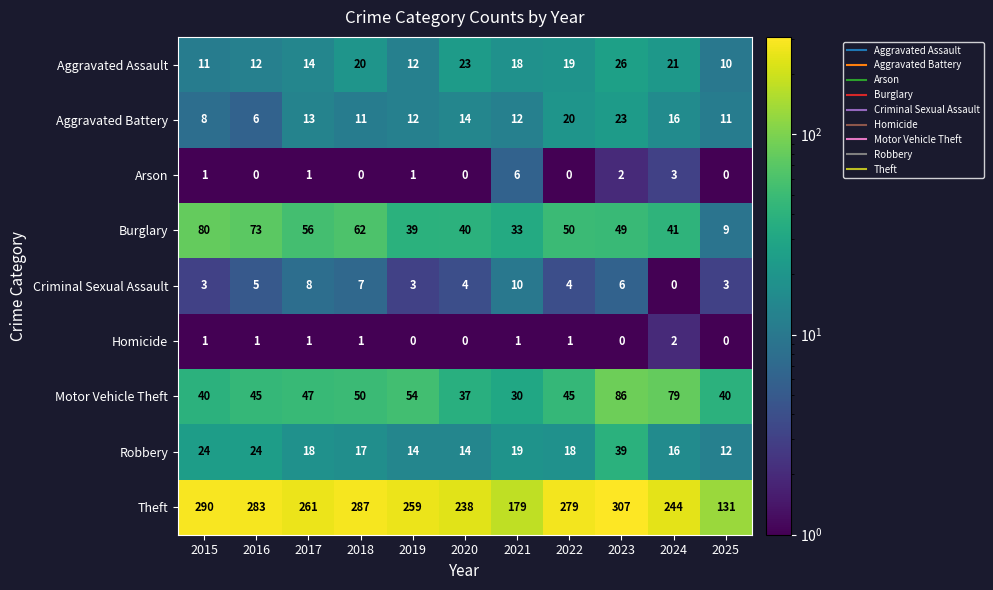

The value of Homicide at 2024 is 2. True or false?

True